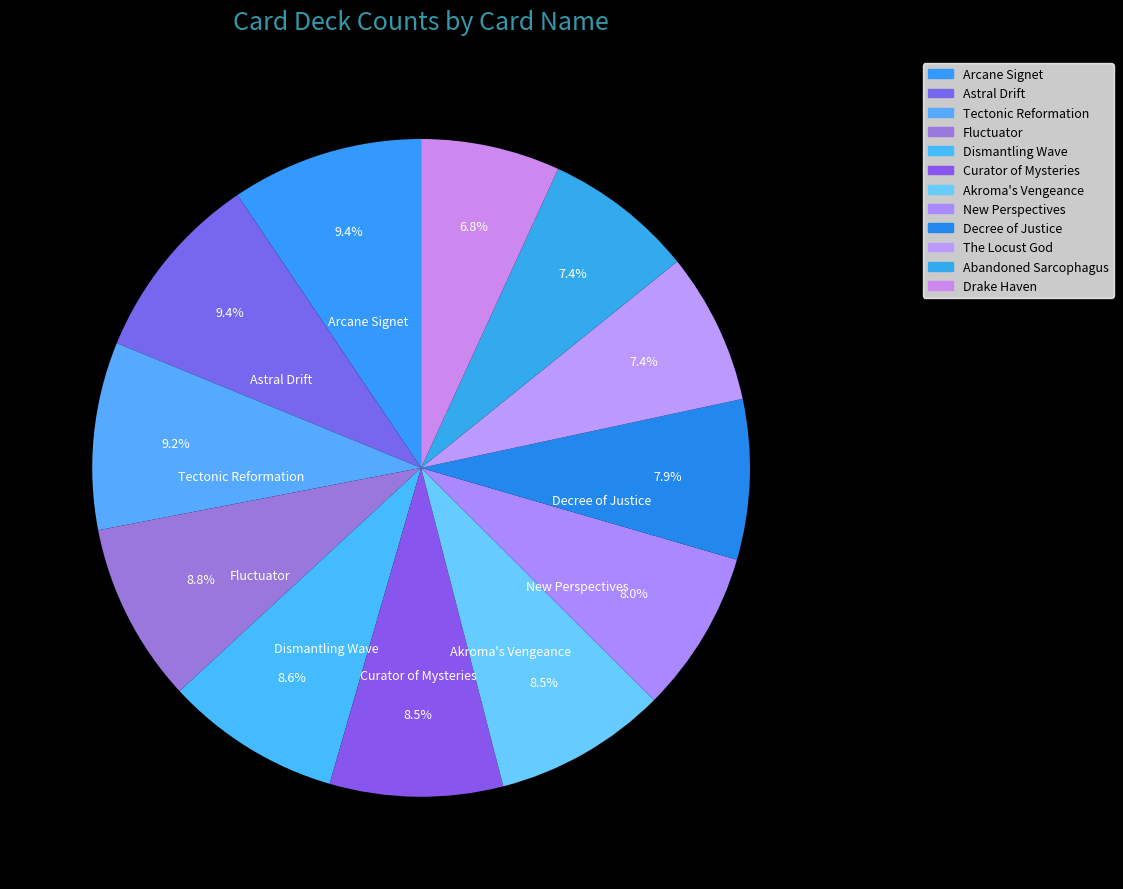

To the nearest percent, what is the difference between the Abandoned Sarcophagus and Tectonic Reformation slice percentages?

2%